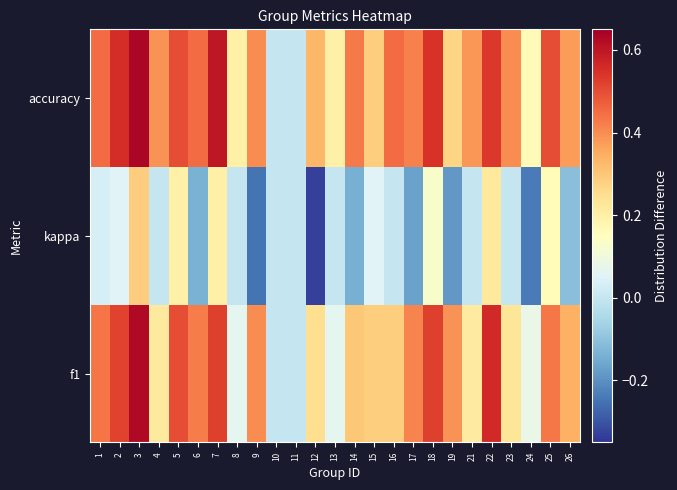

Reading left to right, what are all the values shown in this chart?

f1: 1=0.4	2=0.5	3=0.6	4=0.2	5=0.5	6=0.4	7=0.5	8=0.1	9=0.4	10=0.0	11=0.0	12=0.2	13=0.1	14=0.3	15=0.3	16=0.3	17=0.4	18=0.5	19=0.4	21=0.2	22=0.6	23=0.2	24=0.1	25=0.4	26=0.3
kappa: 1=0.0	2=0.1	3=0.3	4=0.0	5=0.2	6=-0.1	7=0.2	8=0.0	9=-0.2	10=0.0	11=0.0	12=-0.3	13=0.0	14=-0.1	15=0.1	16=0.0	17=-0.2	18=0.1	19=-0.2	21=0.0	22=0.2	23=0.0	24=-0.2	25=0.2	26=-0.1
accuracy: 1=0.5	2=0.6	3=0.6	4=0.4	5=0.5	6=0.5	7=0.6	8=0.2	9=0.4	10=0.0	11=0.0	12=0.3	13=0.2	14=0.4	15=0.3	16=0.5	17=0.4	18=0.5	19=0.3	21=0.4	22=0.5	23=0.4	24=0.2	25=0.5	26=0.4